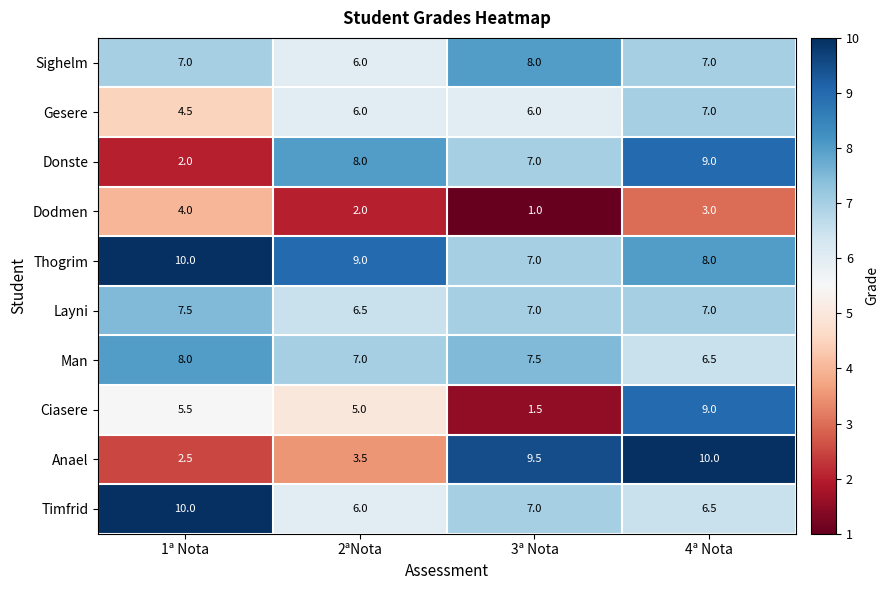

At which label does Ciasere first exceed 5?

1ª Nota